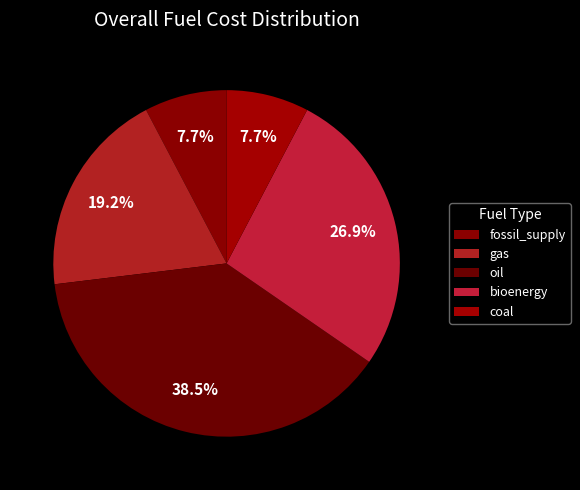

The bioenergy slice represents 27% of the pie. True or false?

True